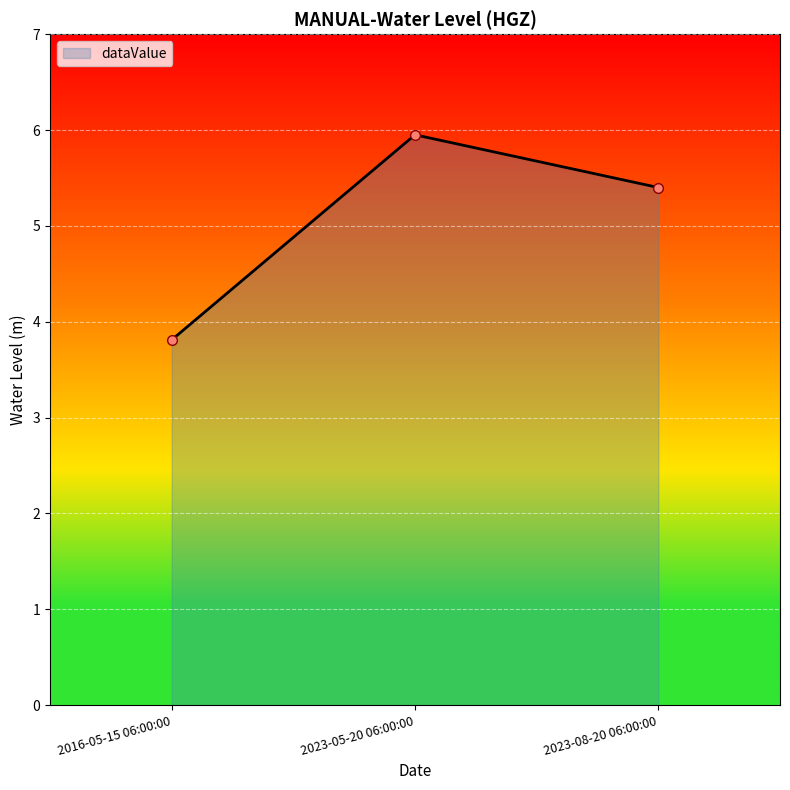

What is the label of the 1st point from the left?

2016-05-15 06:00:00